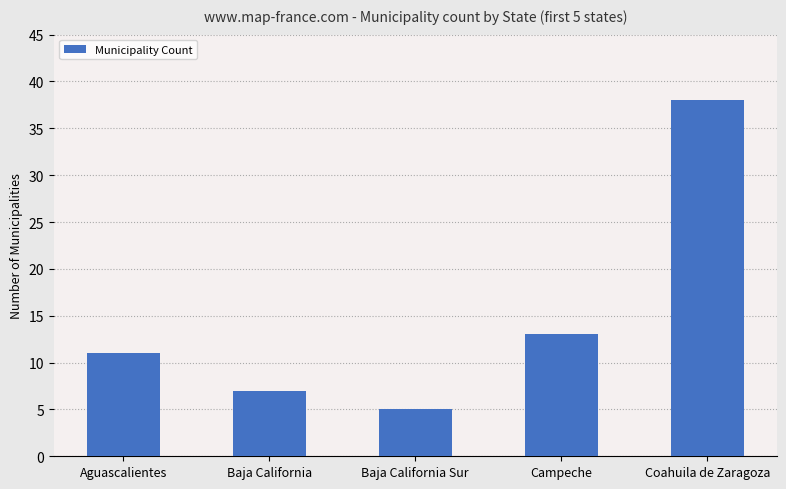

What is the value of the 2nd bar from the left?

7